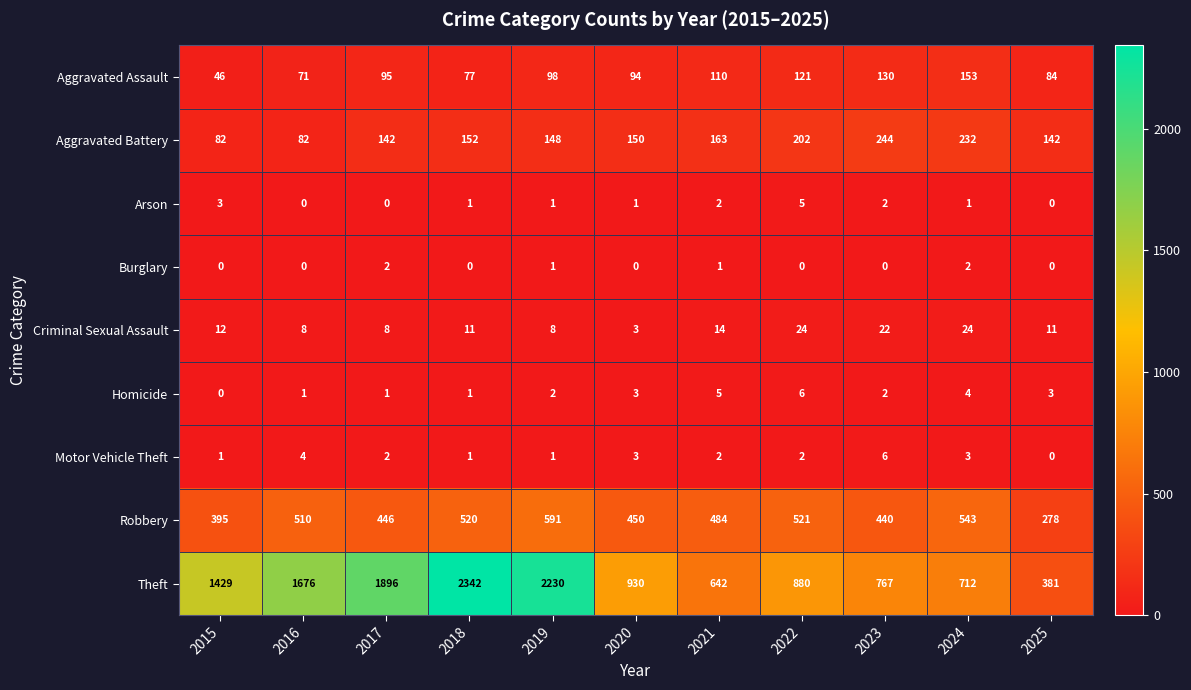

True or false: Aggravated Assault has a value of 153 at 2024.

True